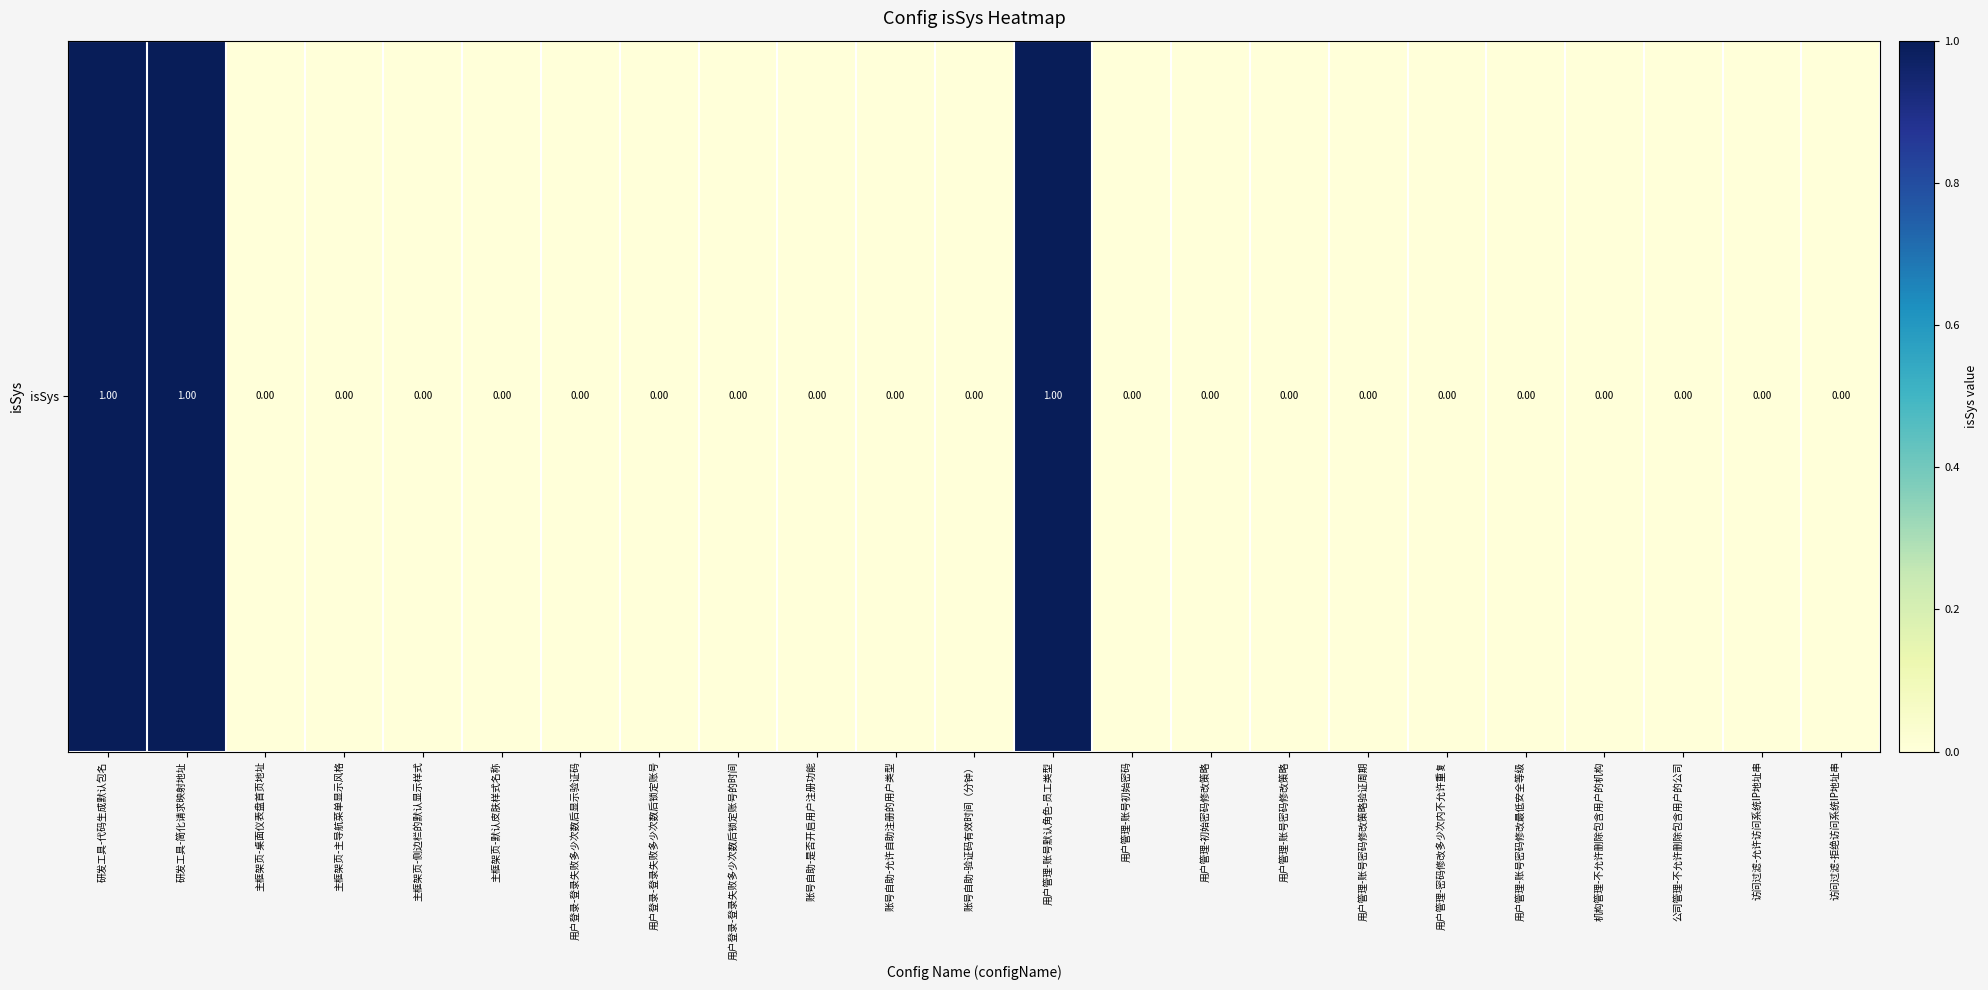

List the labels in order of value, largest first.

研发工具-代码生成默认包名, 研发工具-简化请求映射地址, 用户管理-账号默认角色-员工类型, 主框架页-桌面仪表盘首页地址, 主框架页-主导航菜单显示风格, 主框架页-侧边栏的默认显示样式, 主框架页-默认皮肤样式名称, 用户登录-登录失败多少次数后显示验证码, 用户登录-登录失败多少次数后锁定账号, 用户登录-登录失败多少次数后锁定账号的时间, 账号自助-是否开启用户注册功能, 账号自助-允许自助注册的用户类型, 账号自助-验证码有效时间（分钟）, 用户管理-账号初始密码, 用户管理-初始密码修改策略, 用户管理-账号密码修改策略, 用户管理-账号密码修改策略验证周期, 用户管理-密码修改多少次内不允许重复, 用户管理-账号密码修改最低安全等级, 机构管理-不允许删除包含用户的机构, 公司管理-不允许删除包含用户的公司, 访问过滤-允许访问系统IP地址串, 访问过滤-拒绝访问系统IP地址串